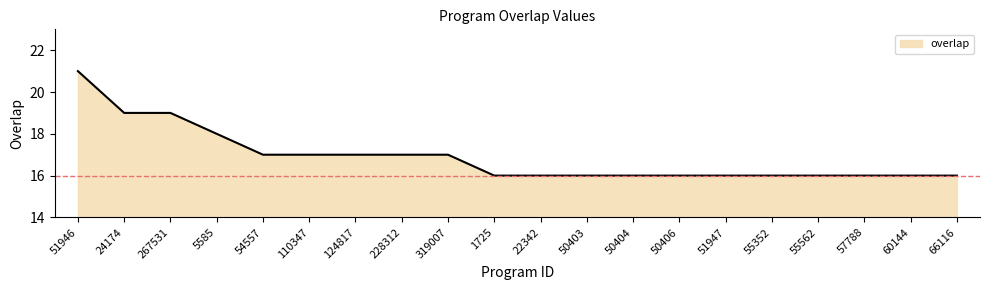

What is the greatest value displayed?

21